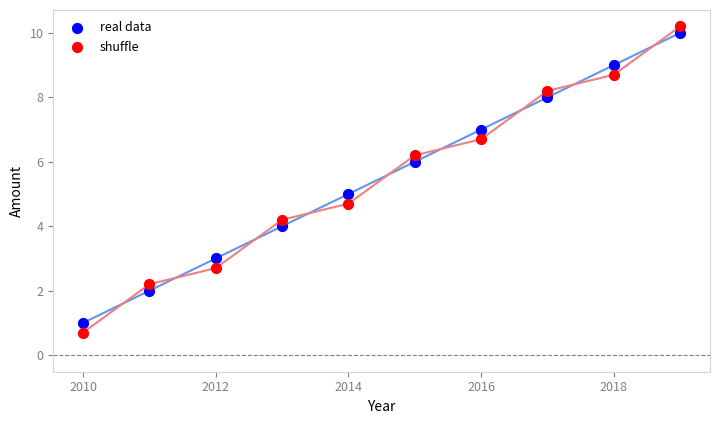

Which series reaches the minimum Y coordinate?

shuffle